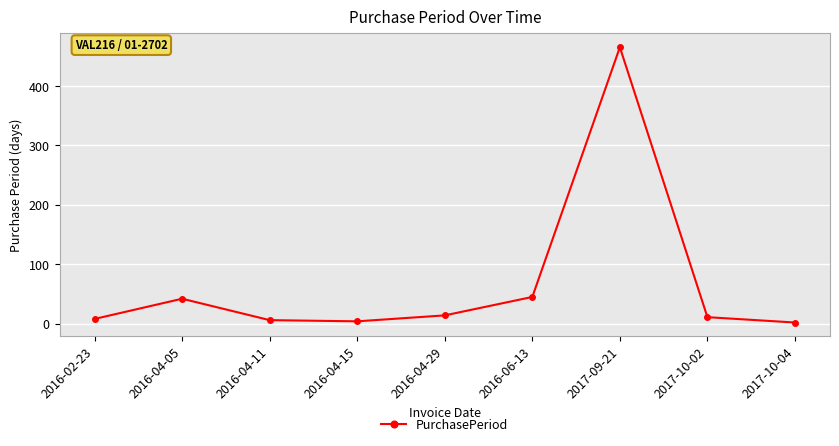

At which label does the data first exceed 11?

2016-04-05